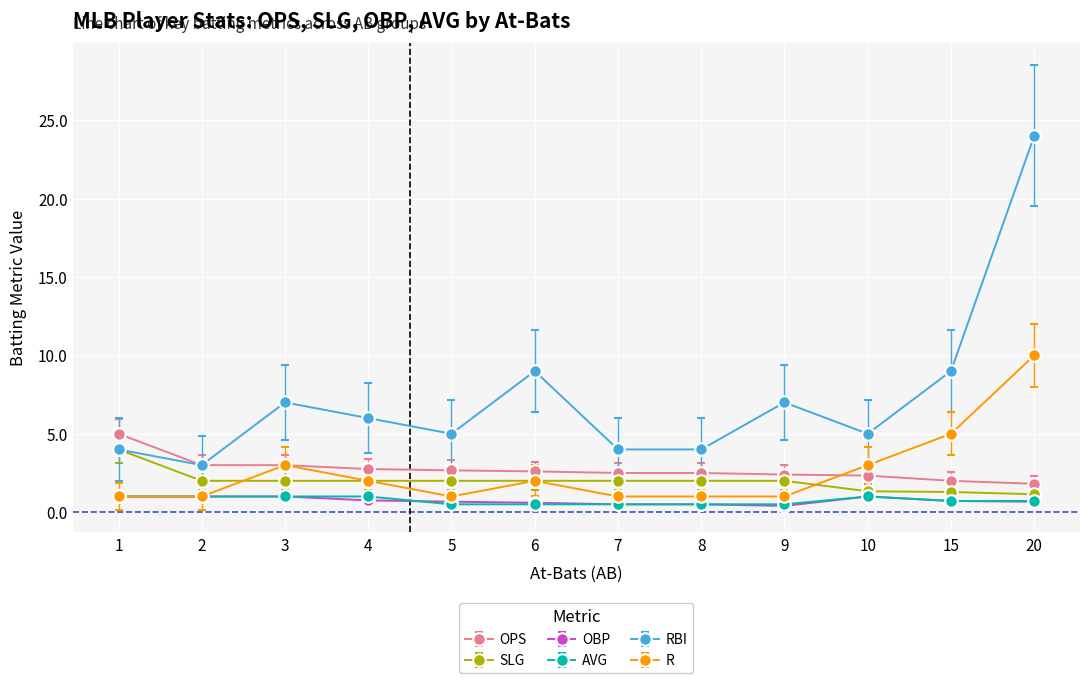

What is the minimum value for SLG?

1.1